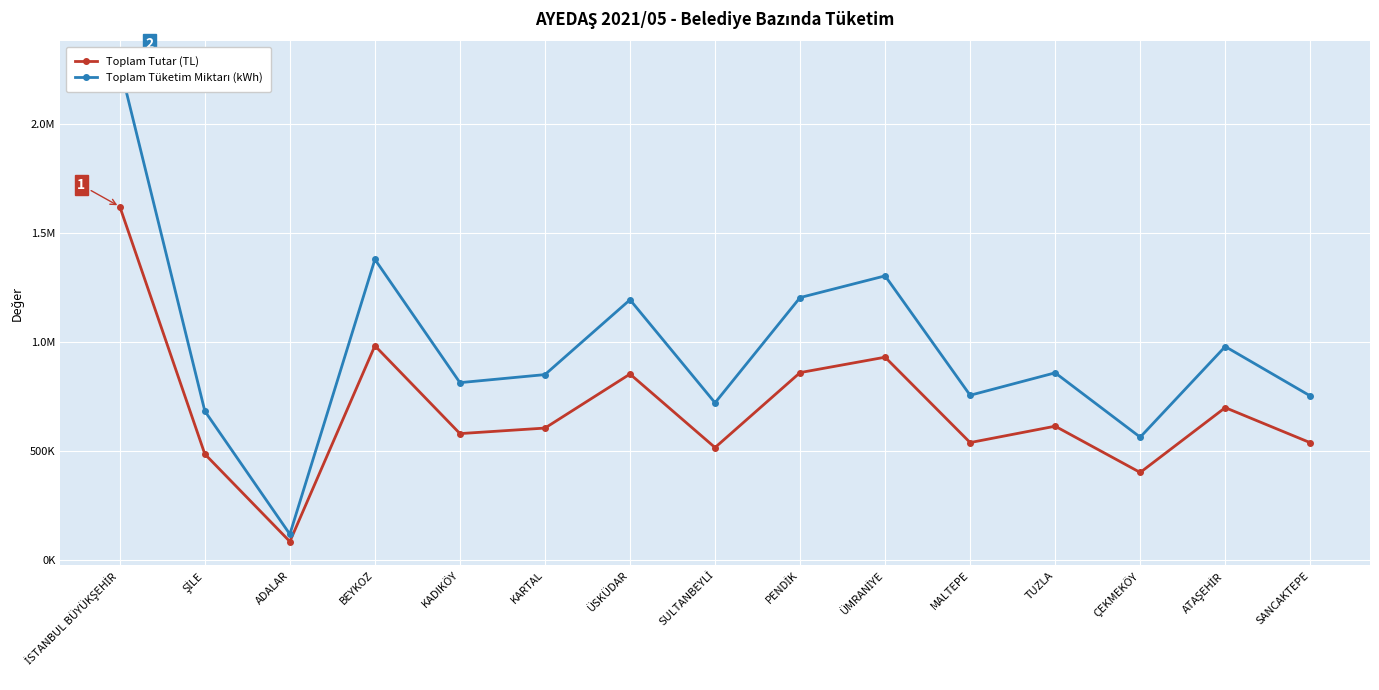

Between ŞİLE and ÇEKMEKÖY, which series saw the biggest shift?

Toplam Tüketim Miktarı (kWh)